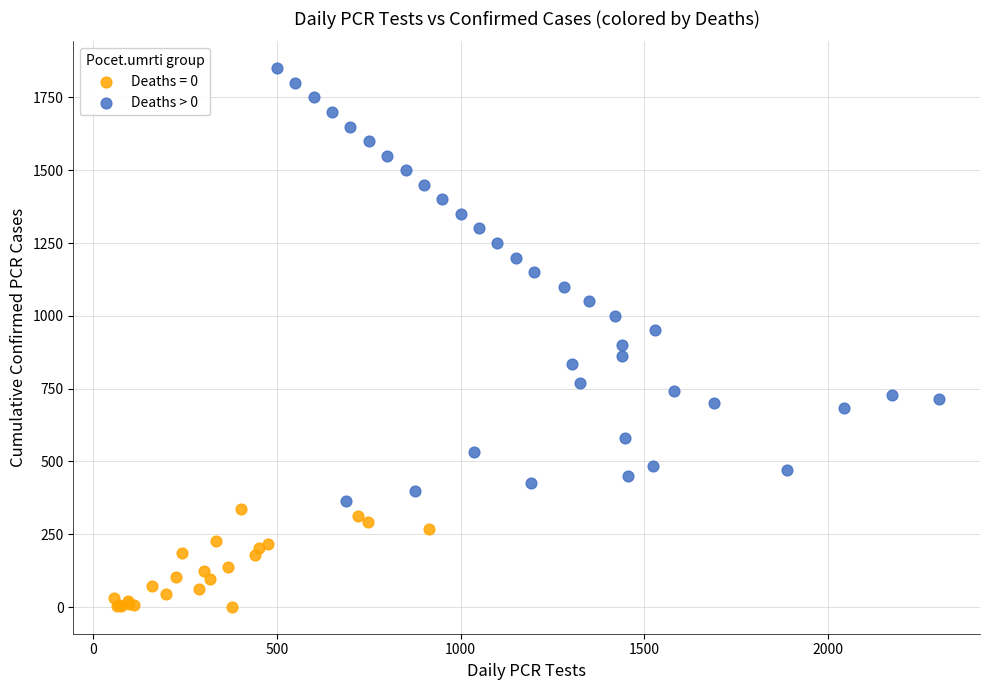

Which series has the largest Y range (max minus min)?

Deaths > 0